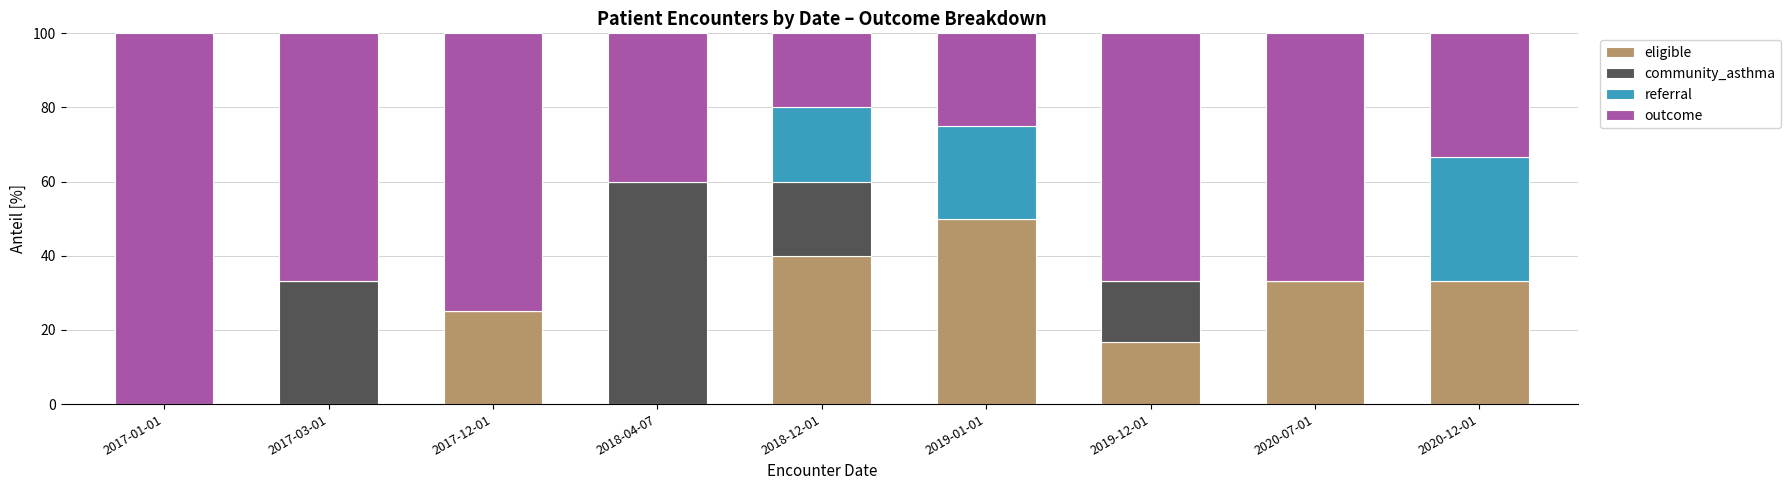

What is the total value across all series at 2018-04-07?

100.0